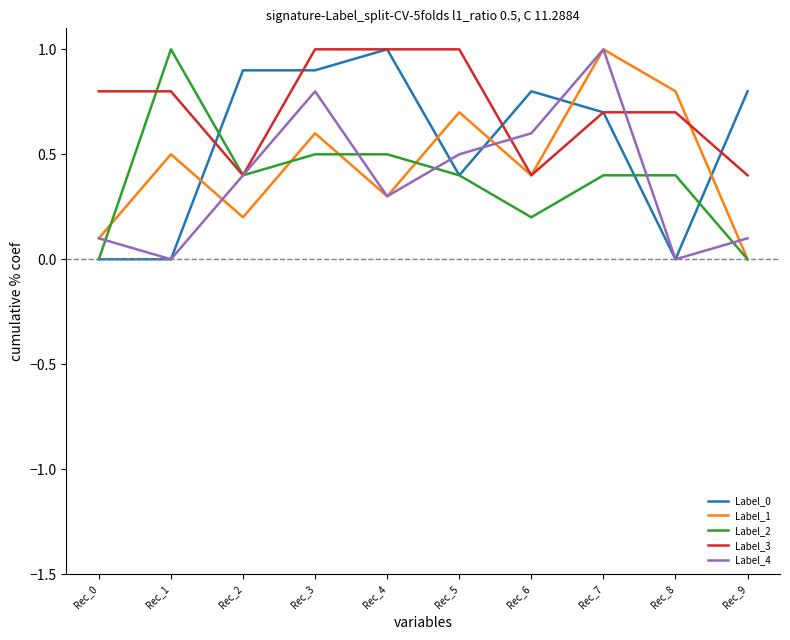

What is the spread (max minus min) of values at Rec_3?

0.5